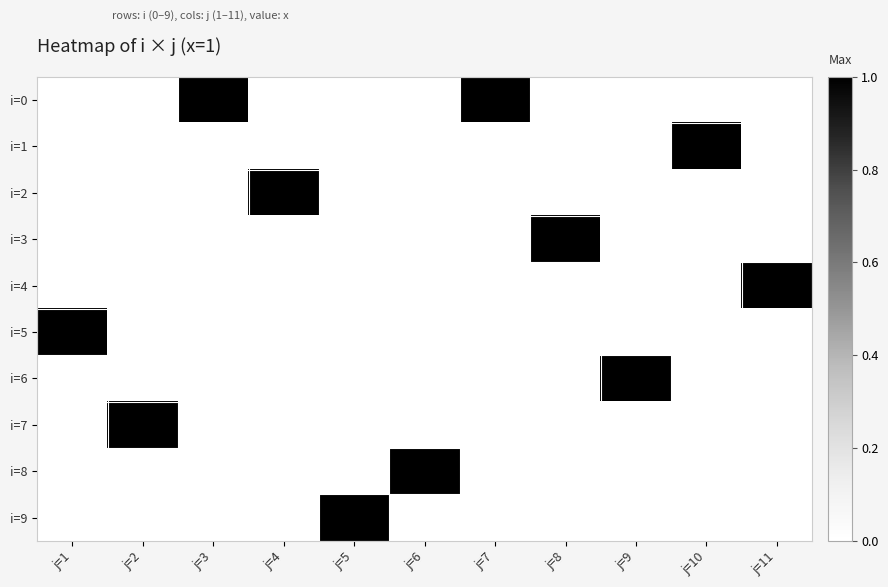

Which series changed the most between j=1 and j=2?

i=5